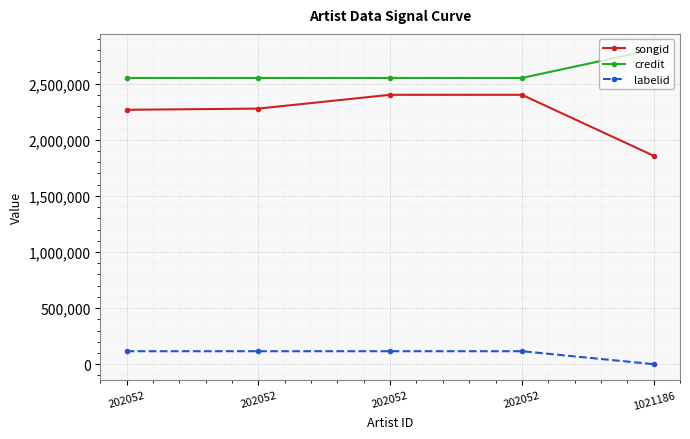

Is this an area chart (filled region under the line)?

No